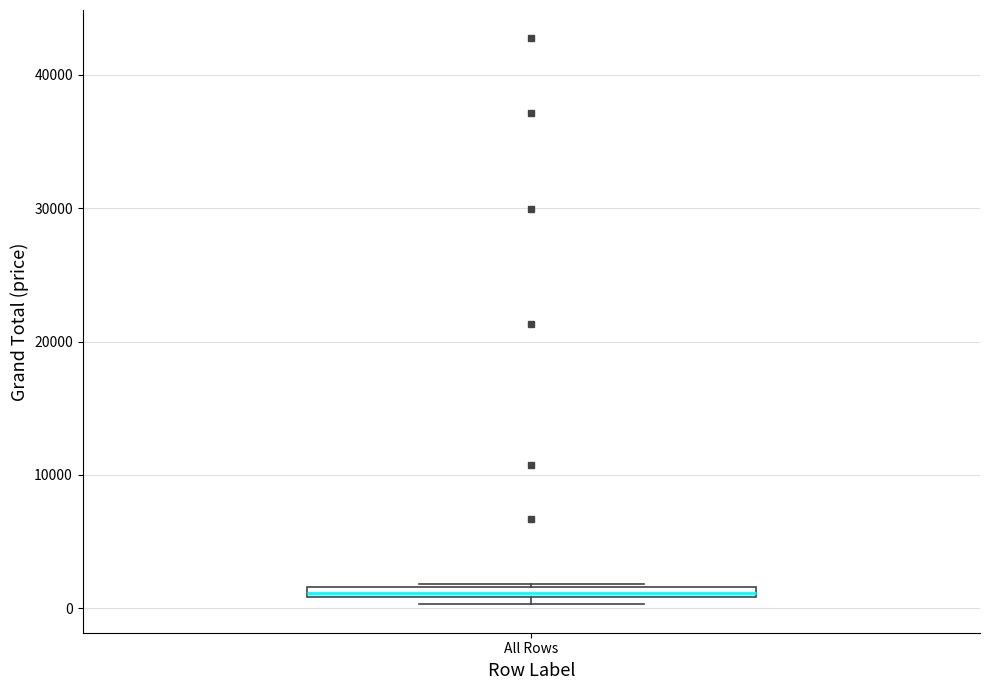

Where is the upper edge of the box for All Rows on the y-axis? The values are not printed on the chart, so give them approximately, as read against the axis.

2000